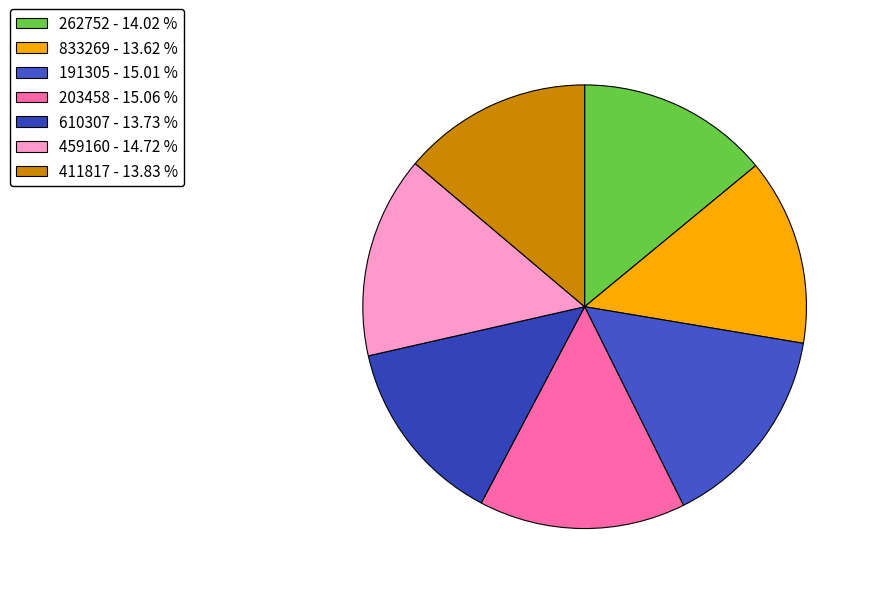

True or false: 833269 accounts for 3% of the total.

False